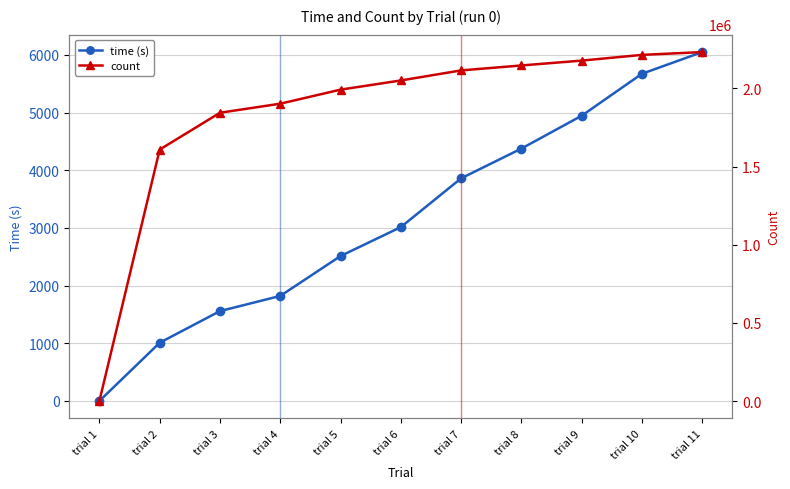

What is the greatest value displayed?

2232805.0